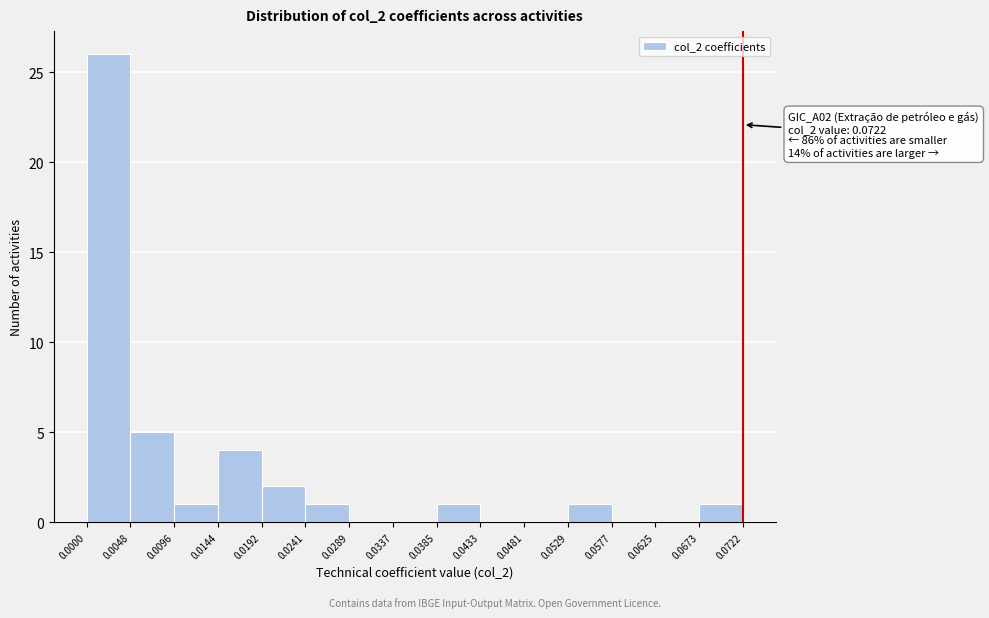

Which range on the x-axis has the tallest bar?

0.0000 to 0.0048